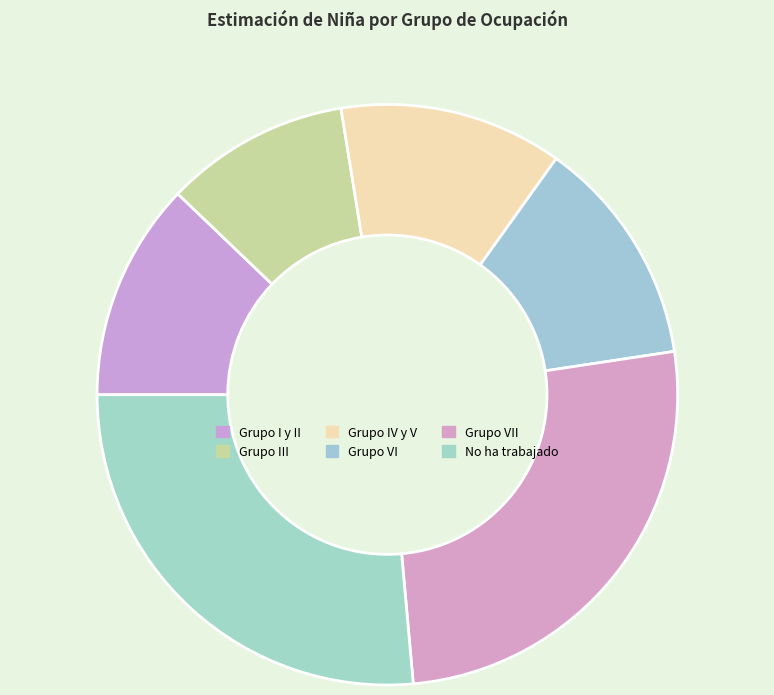

Which has a higher value, Grupo I y II or Grupo III?

Grupo I y II